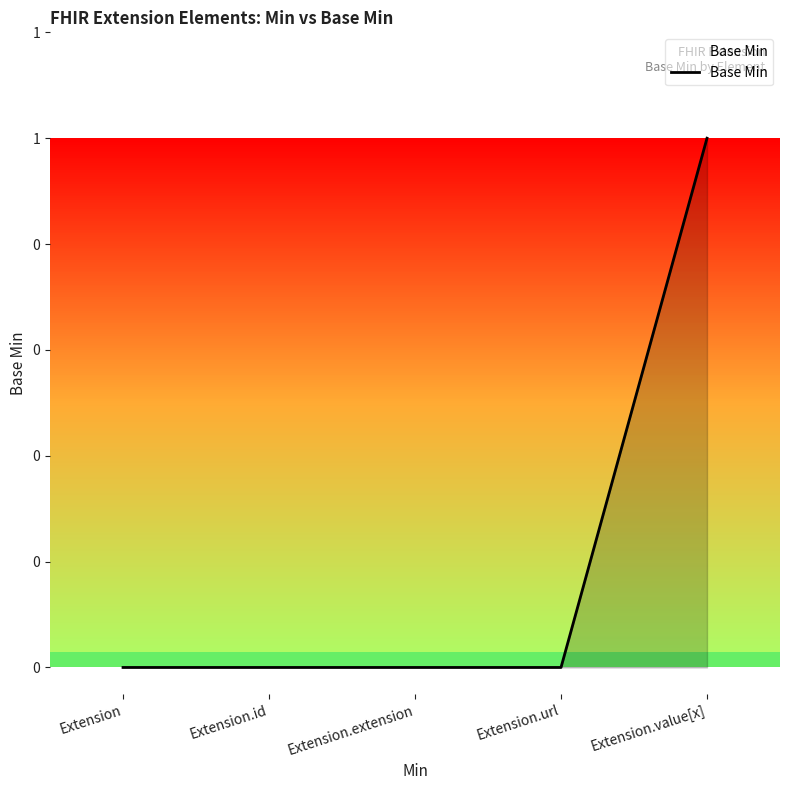

Does the chart display data point markers on the line(s)?

No